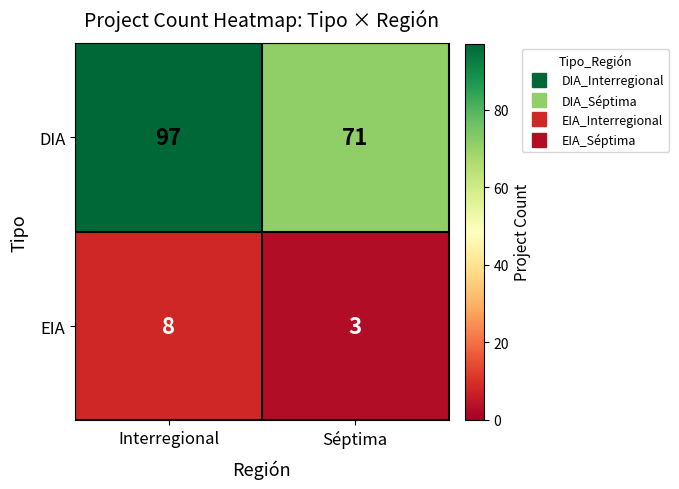

Count the number of categories in the chart.

2